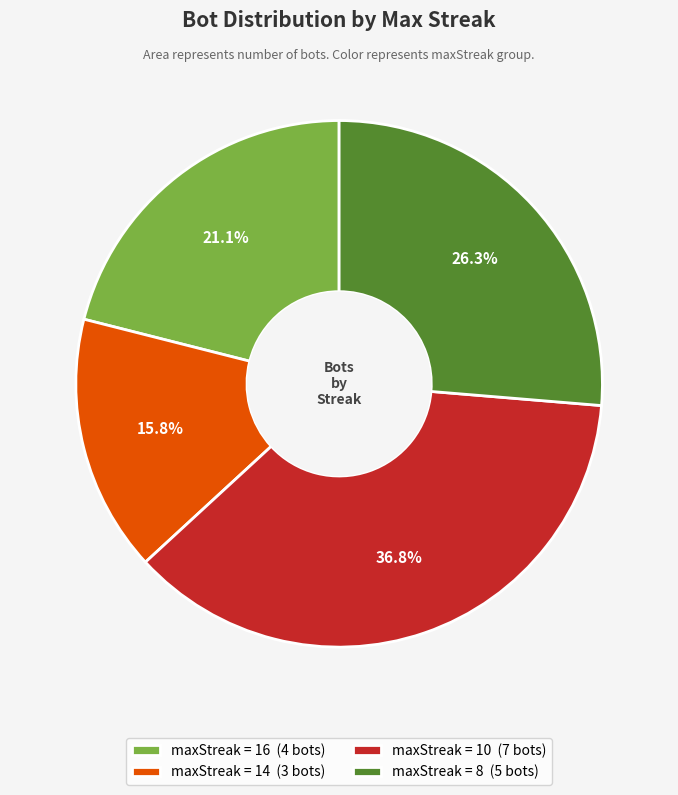

Rank the categories by value from lowest to highest.

maxStreak = 14 (3 bots), maxStreak = 16 (4 bots), maxStreak = 8 (5 bots), maxStreak = 10 (7 bots)